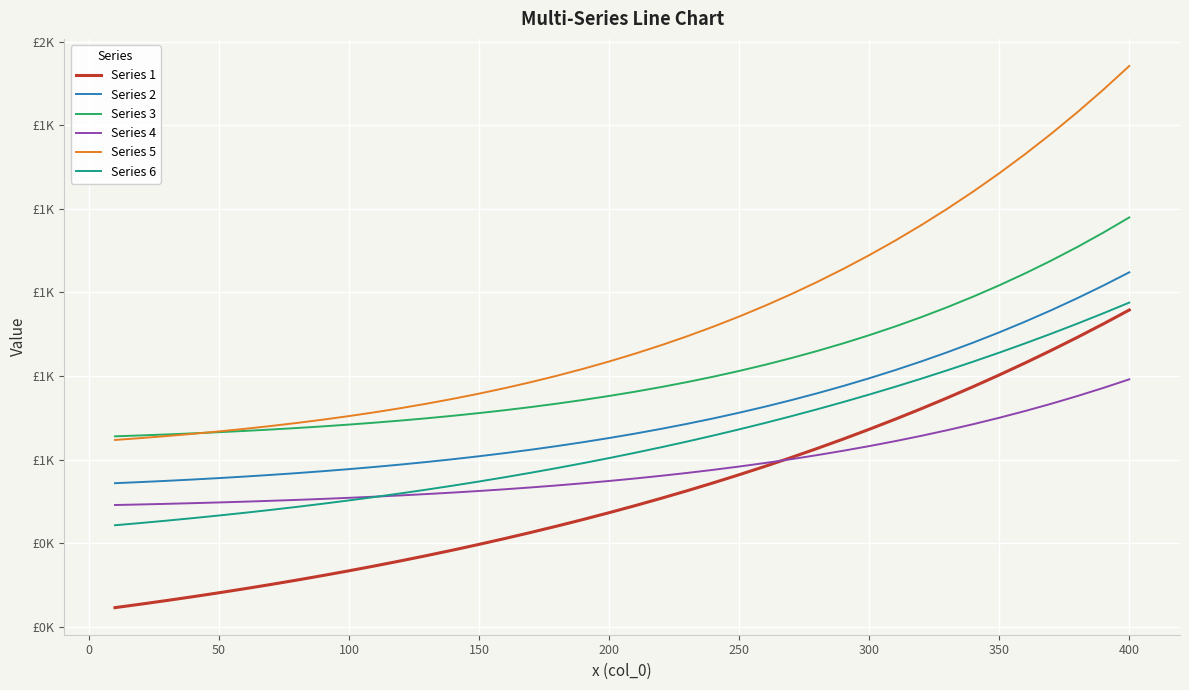

What is the maximum value shown in the chart?

1541.9